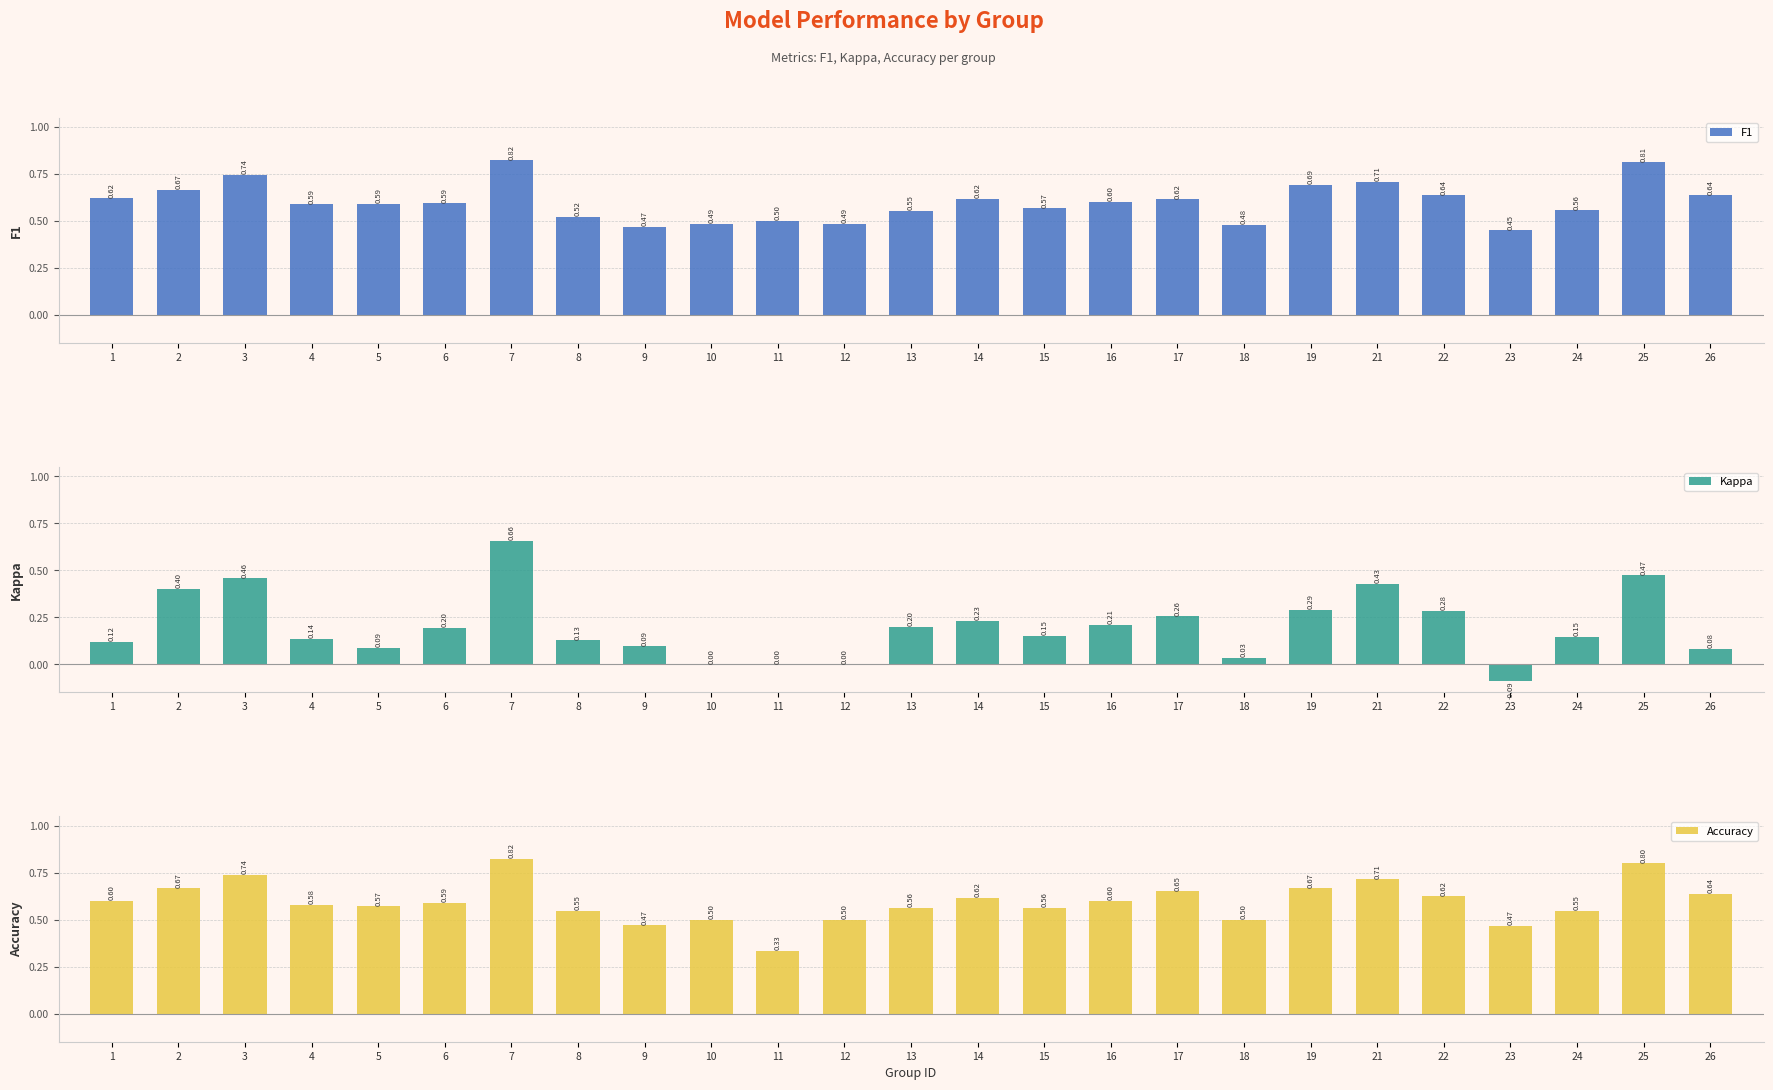

Reading right to left, what are all the values shown in this chart?

F1: 0.6	0.8	0.6	0.4	0.6	0.7	0.7	0.5	0.6	0.6	0.6	0.6	0.6	0.5	0.5	0.5	0.5	0.5	0.8	0.6	0.6	0.6	0.7	0.7	0.6
Kappa: 0.1	0.5	0.1	-0.1	0.3	0.4	0.3	0.0	0.3	0.2	0.2	0.2	0.2	0.0	0.0	0.0	0.1	0.1	0.7	0.2	0.1	0.1	0.5	0.4	0.1
Accuracy: 0.6	0.8	0.5	0.5	0.6	0.7	0.7	0.5	0.7	0.6	0.6	0.6	0.6	0.5	0.3	0.5	0.5	0.5	0.8	0.6	0.6	0.6	0.7	0.7	0.6